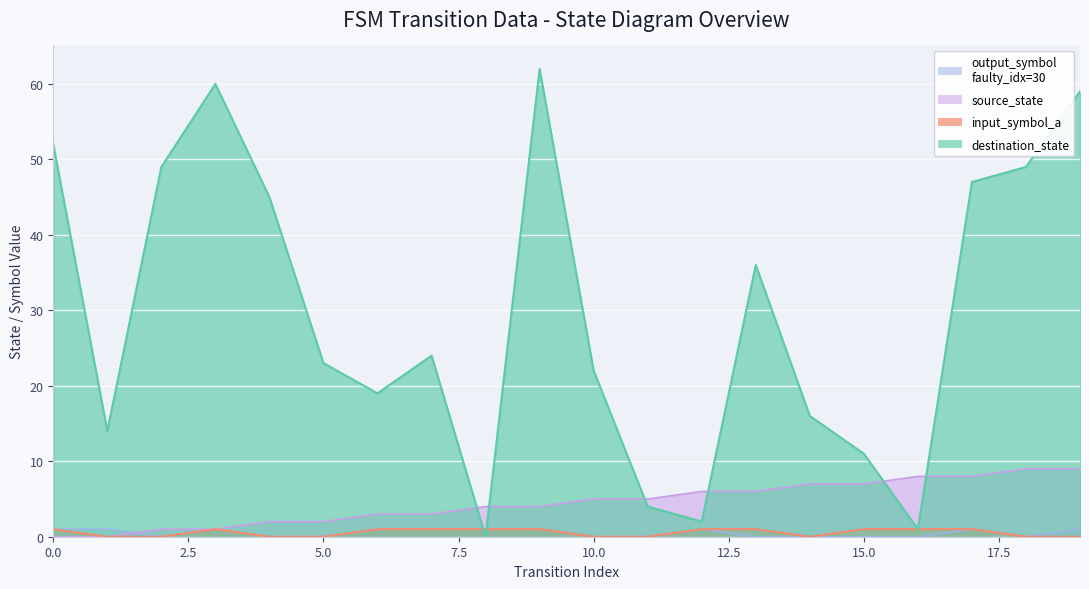

Is it true that output_symbol equals 1 at 12?

True